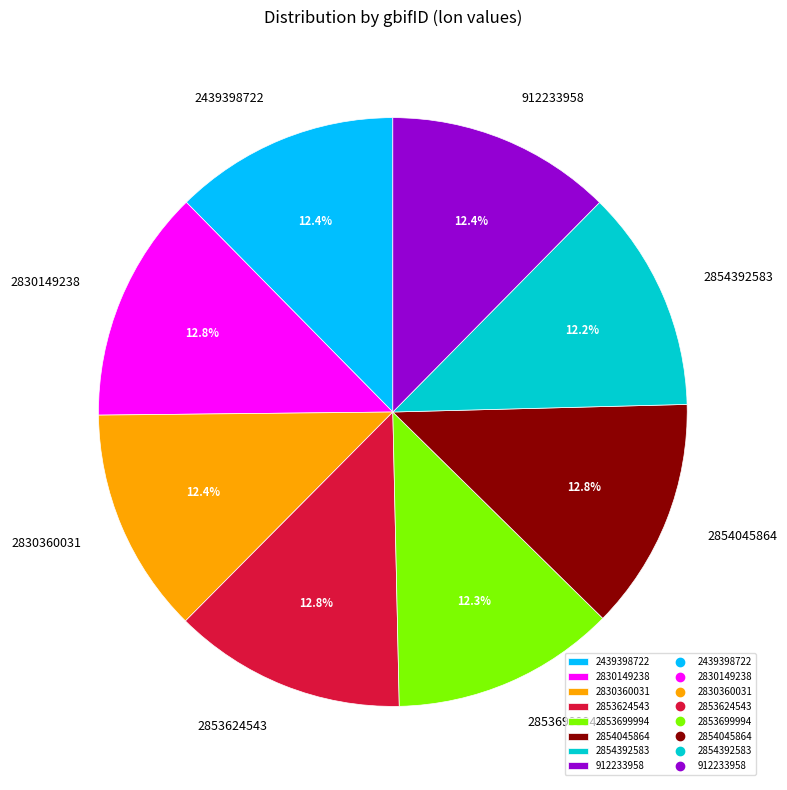

What percentage do 2830149238 and 2854045864 together represent?

25.6%